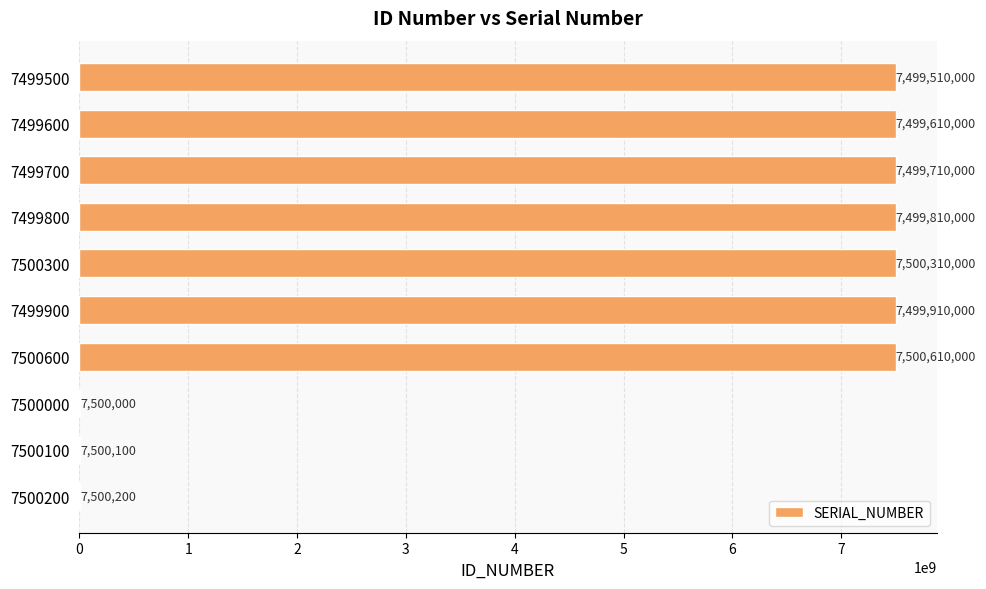

Reading bottom to top, list all the values displayed in this chart.

7500200=7500200	7500100=7500100	7500000=7500000	7500600=7500610000	7499900=7499910000	7500300=7500310000	7499800=7499810000	7499700=7499710000	7499600=7499610000	7499500=7499510000